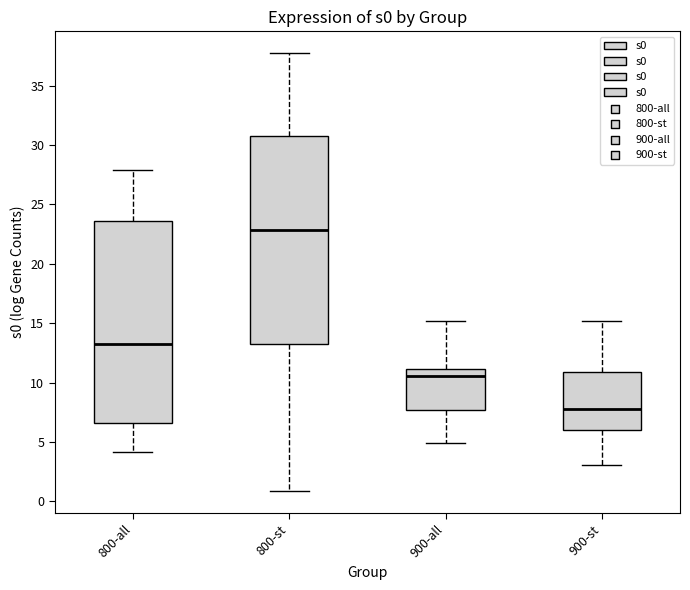

Where does the lower whisker of the box for 900-st end on the y-axis? The values are not printed on the chart, so give them approximately, as read against the axis.

3.0